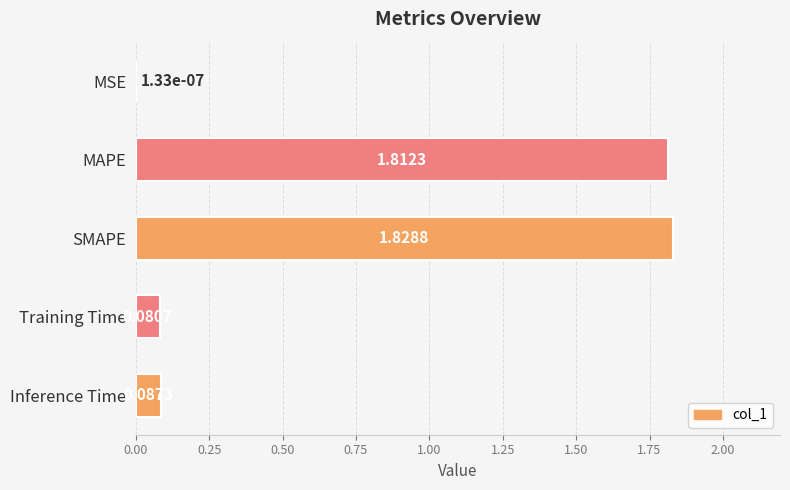

What is the sum of the values at Training Time and SMAPE?

1.9